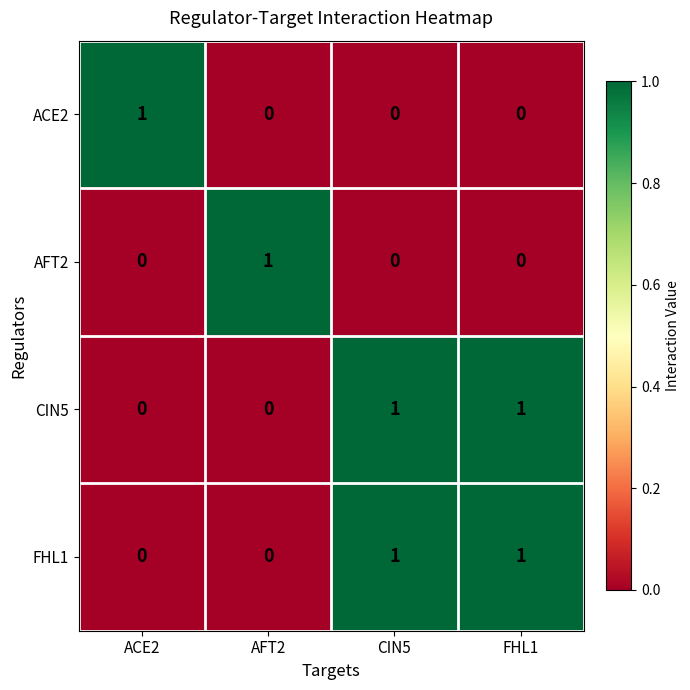

At how many categories does at least one series exceed 0?

4